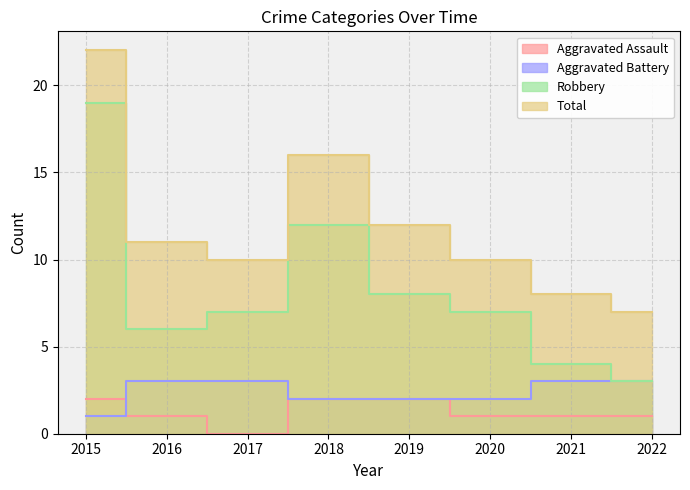

Which has a higher value, 2021 or 2020?

2021